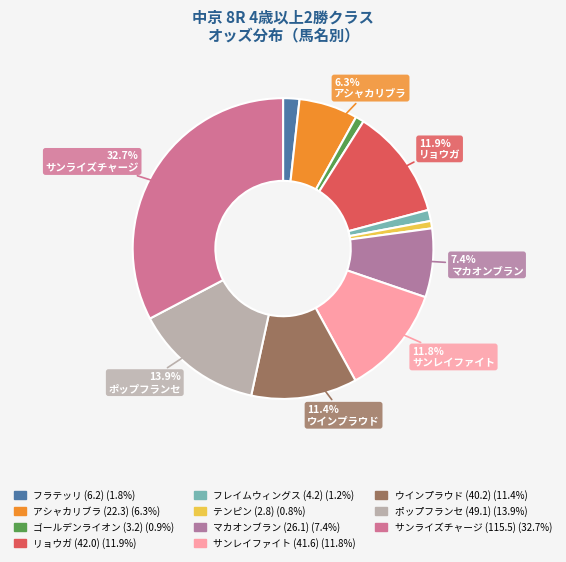

To the nearest percent, what is the combined percentage of ポップフランセ (49.1) and マカオンブラン (26.1)?

21%